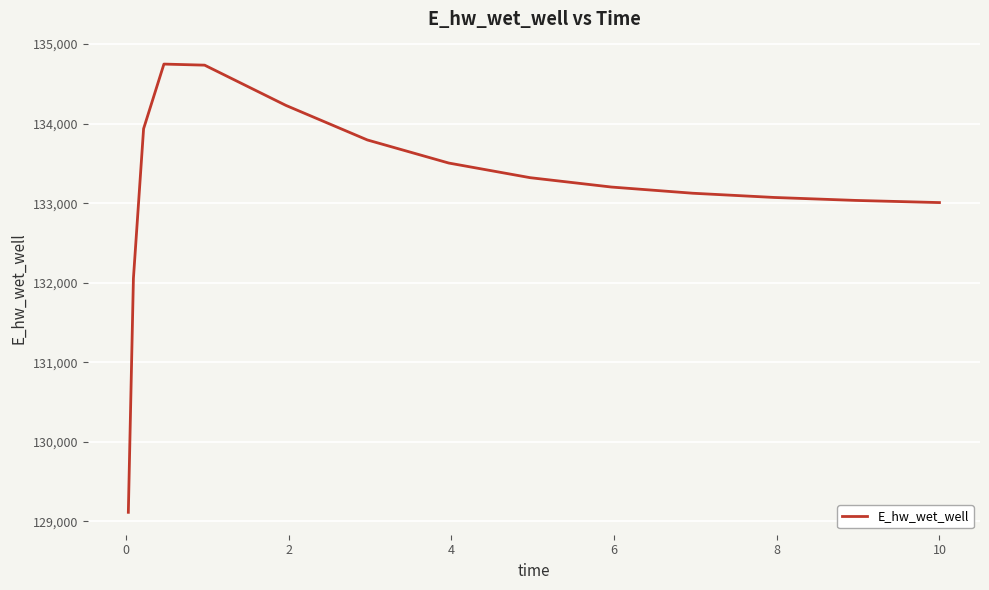

What is the minimum value shown in the chart?

129115.2